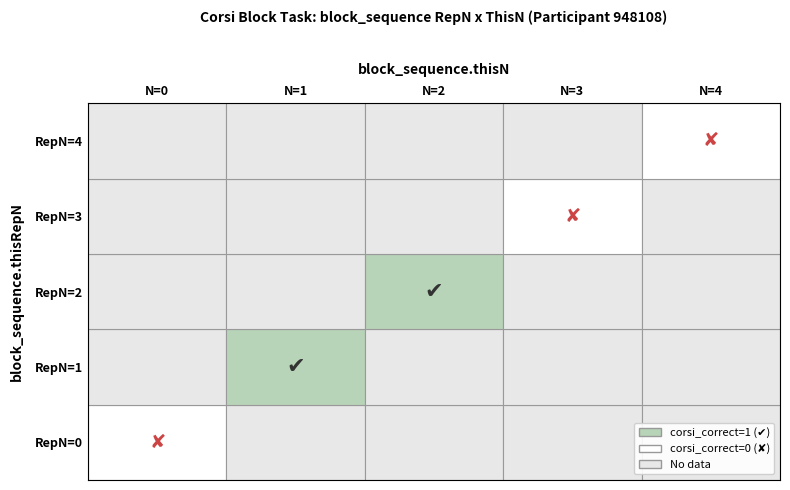

How many data points in 4 are less than 1?

5